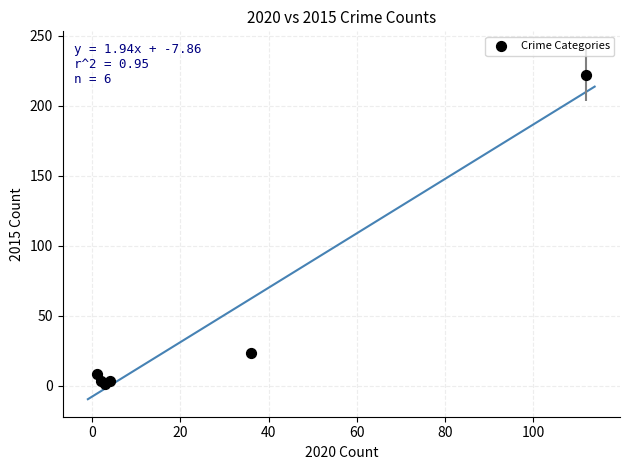

What Y value in the scatter plot is closest to 111?

23